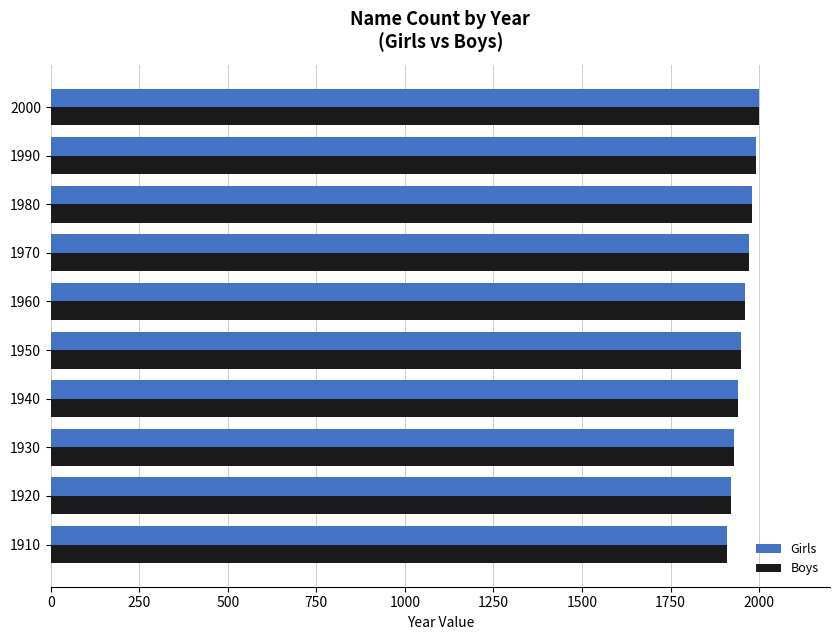

Count the Girls values in the range 1930 to 1980.

6